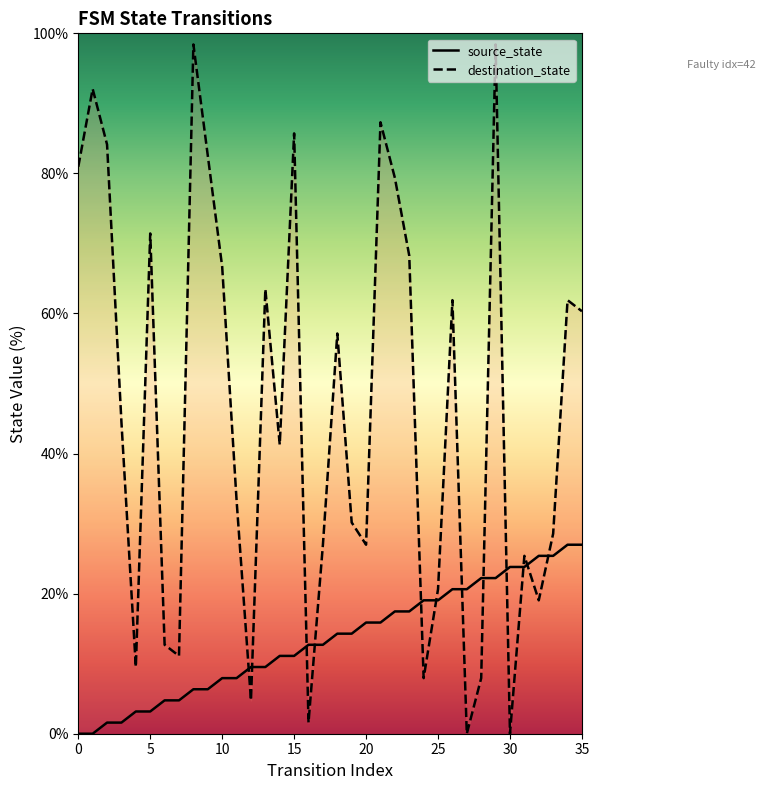

What is the total value across all series at 27?

20.6